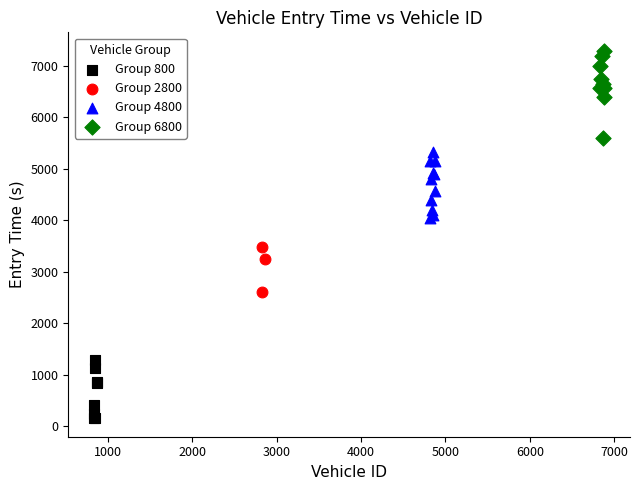

Which series has the largest Y range (max minus min)?

Group 6800